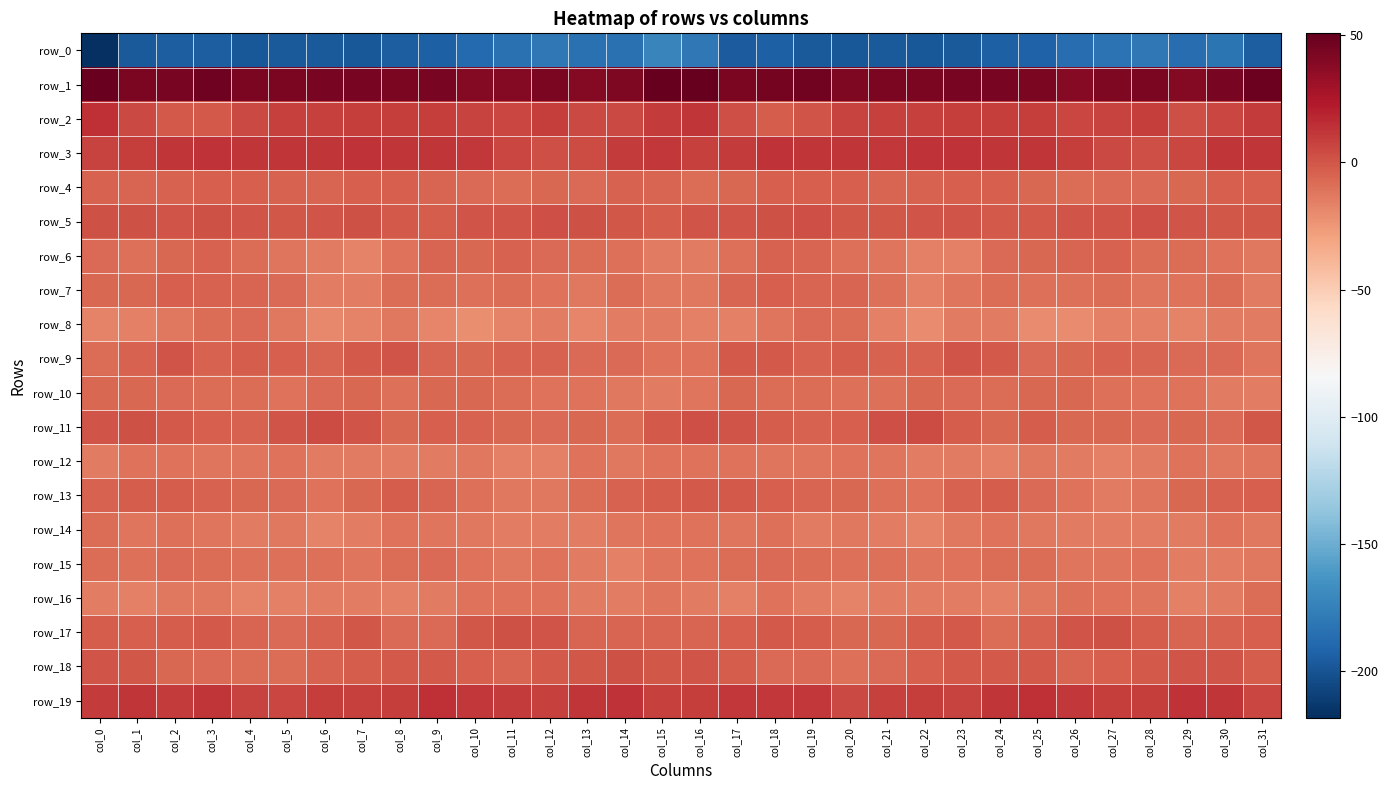

Rank the series by their maximum value, from lowest to highest.

row_0, row_12, row_16, row_14, row_8, row_15, row_10, row_6, row_7, row_4, row_13, row_9, row_18, row_17, row_5, row_11, row_3, row_2, row_19, row_1